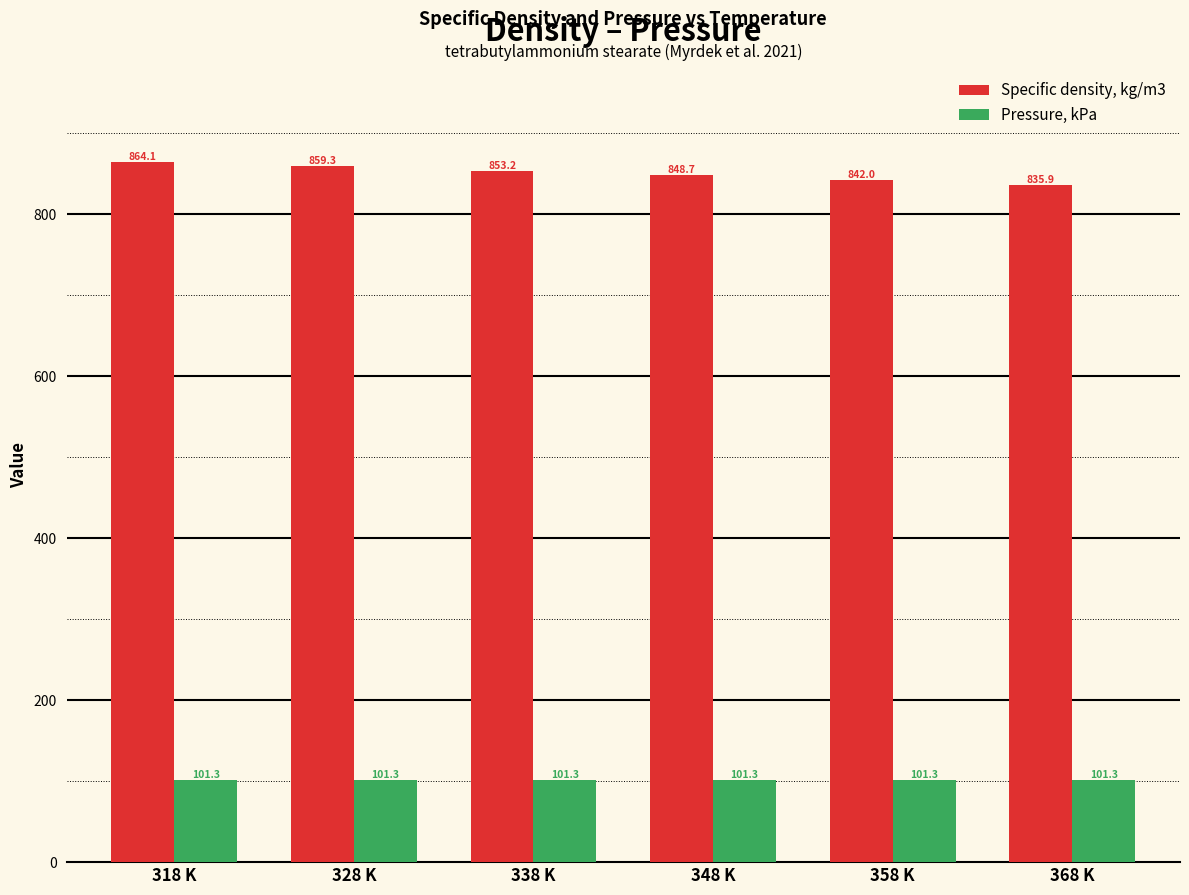

List the series in order of their peak value, lowest first.

Pressure, kPa, Specific density, kg/m3